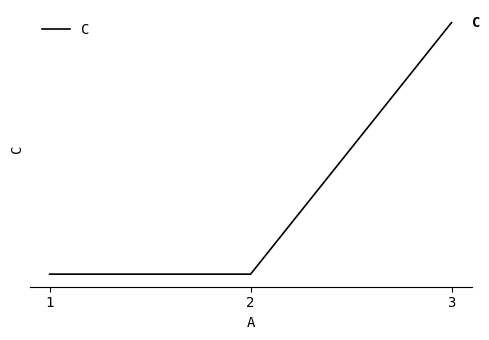

The chart shows a value of 2 at 2. True or false?

False